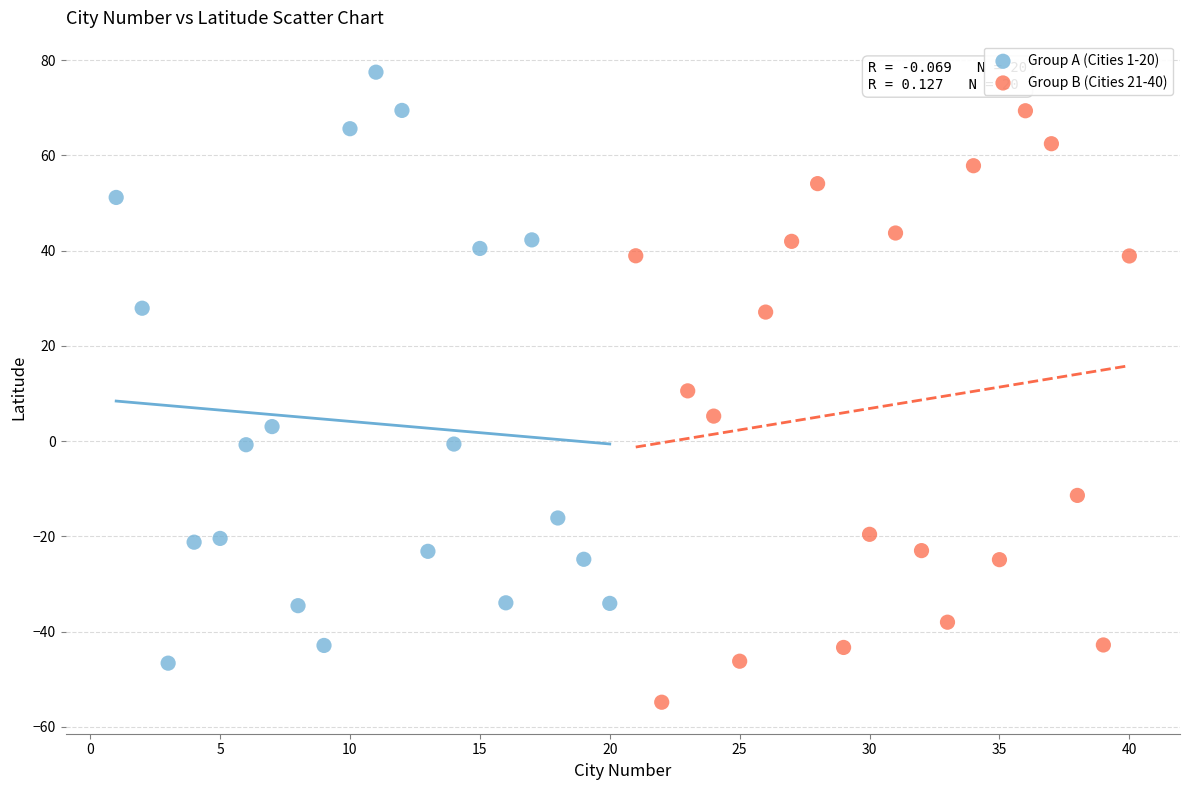

Which series contains the lowest Y value?

Group B (Cities 21-40)